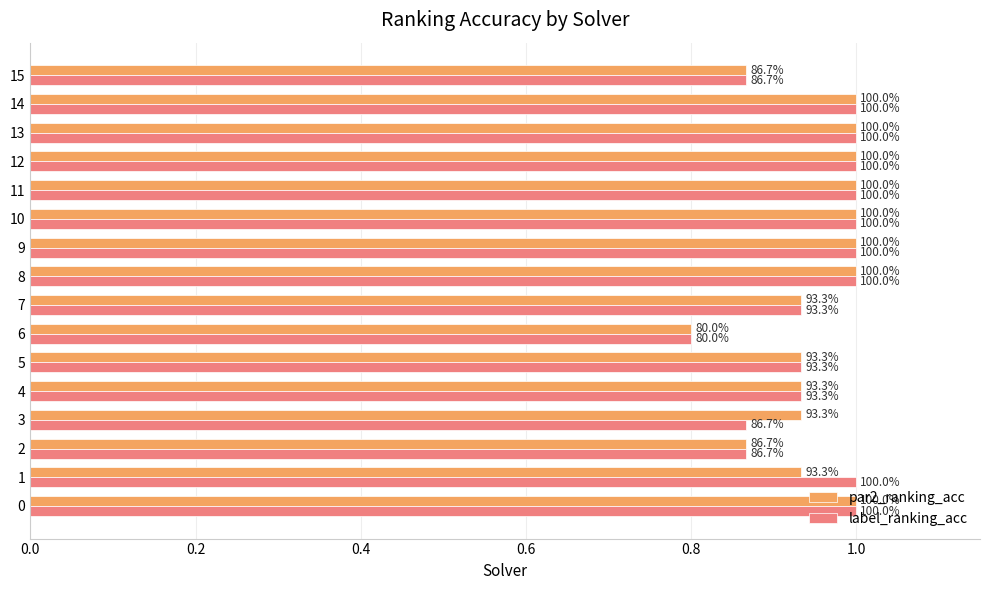

What are all the series names shown in the legend?

par2_ranking_acc, label_ranking_acc